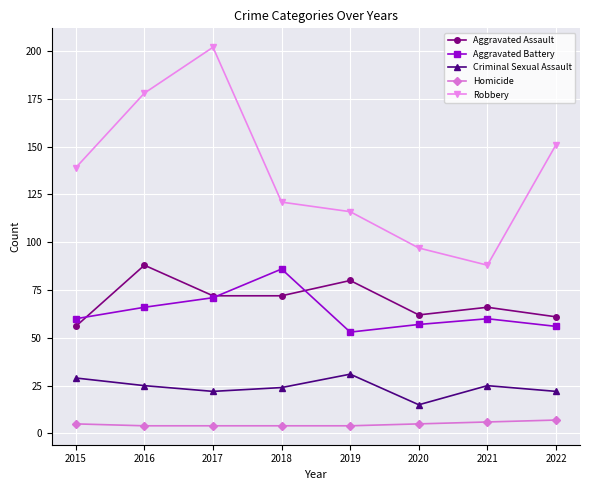

What is the value of the Aggravated Assault point at the 3rd from the left?

72